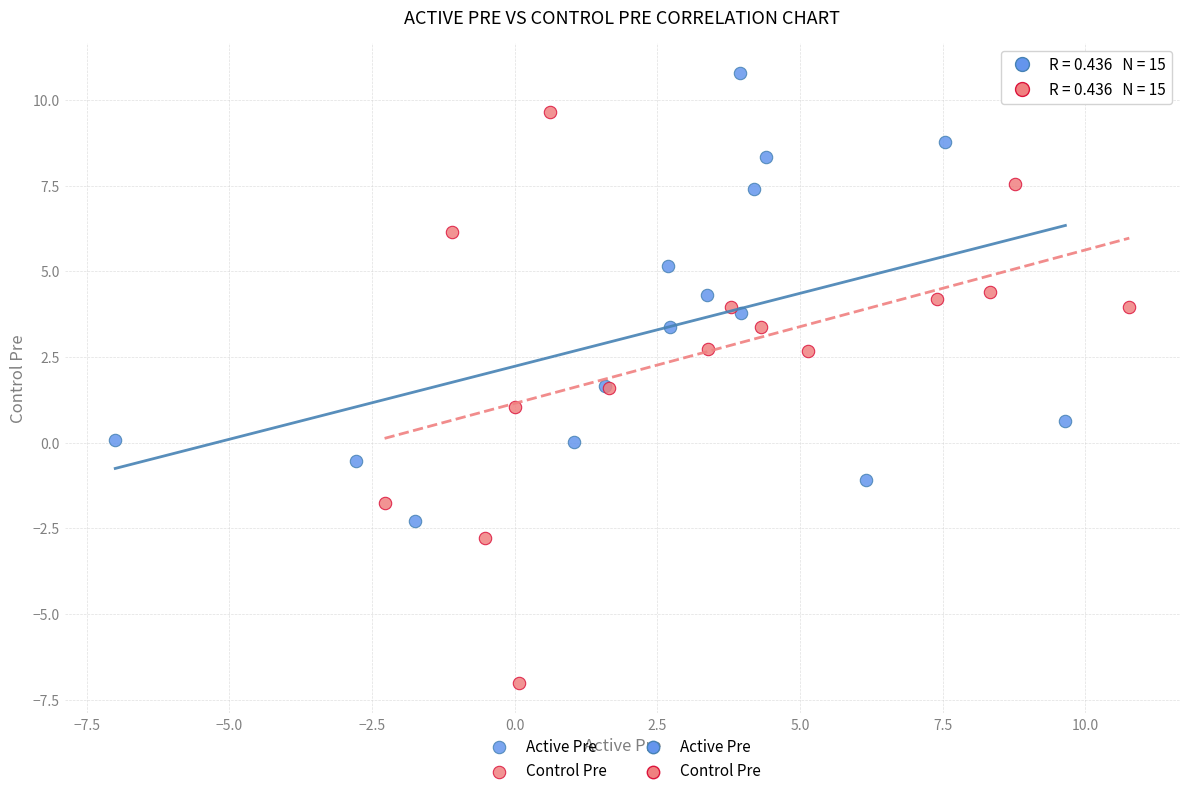

Which series reaches the maximum Y coordinate?

Active Pre